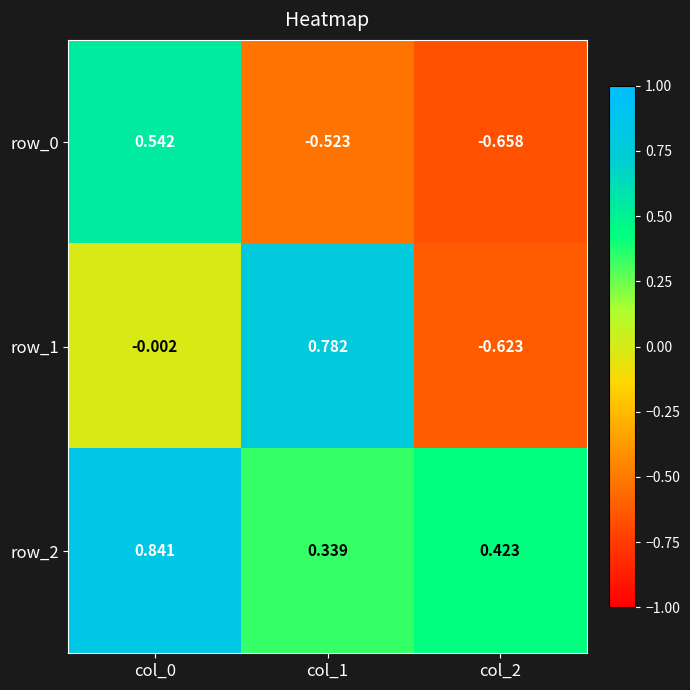

Is the value of row_2 at col_2 greater than the value of row_1 at col_0?

Yes